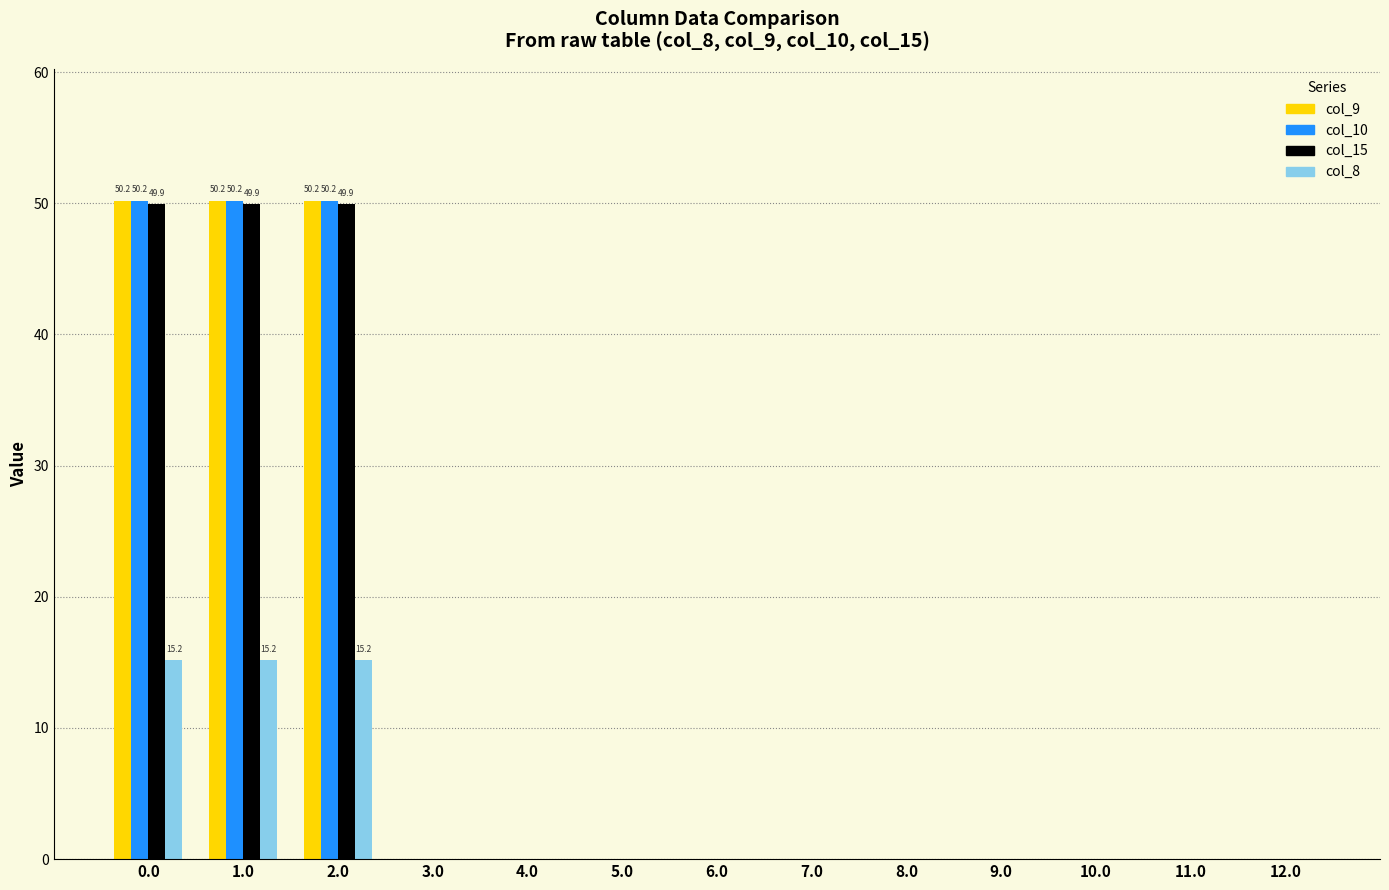

What is the sum of the col_15 values at 2.0 and 7.0?

49.9